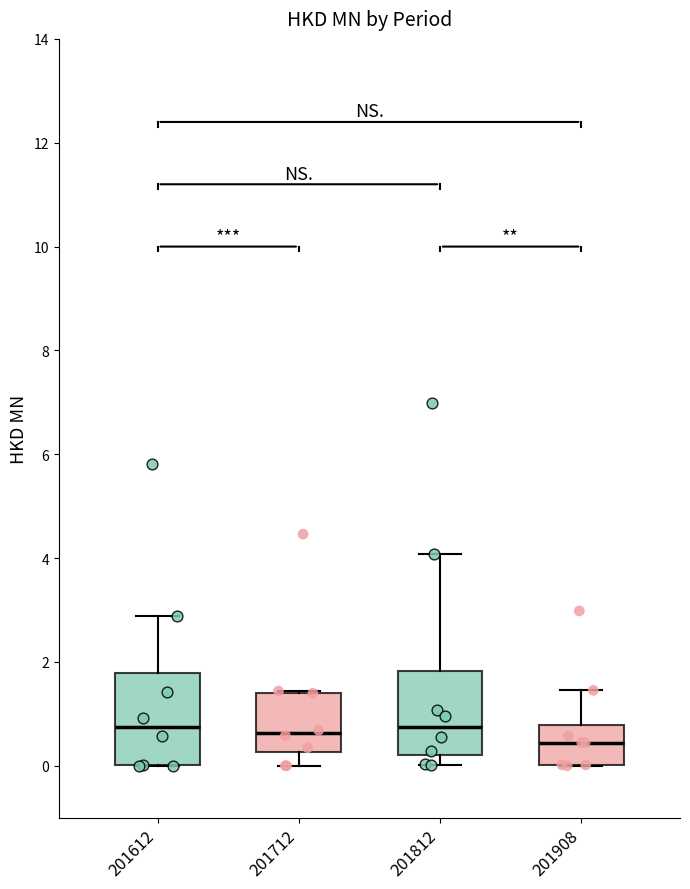

Where does the median line of the box at x = 201612 sit on the y-axis? The values are not printed on the chart, so give them approximately, as read against the axis.

0.8